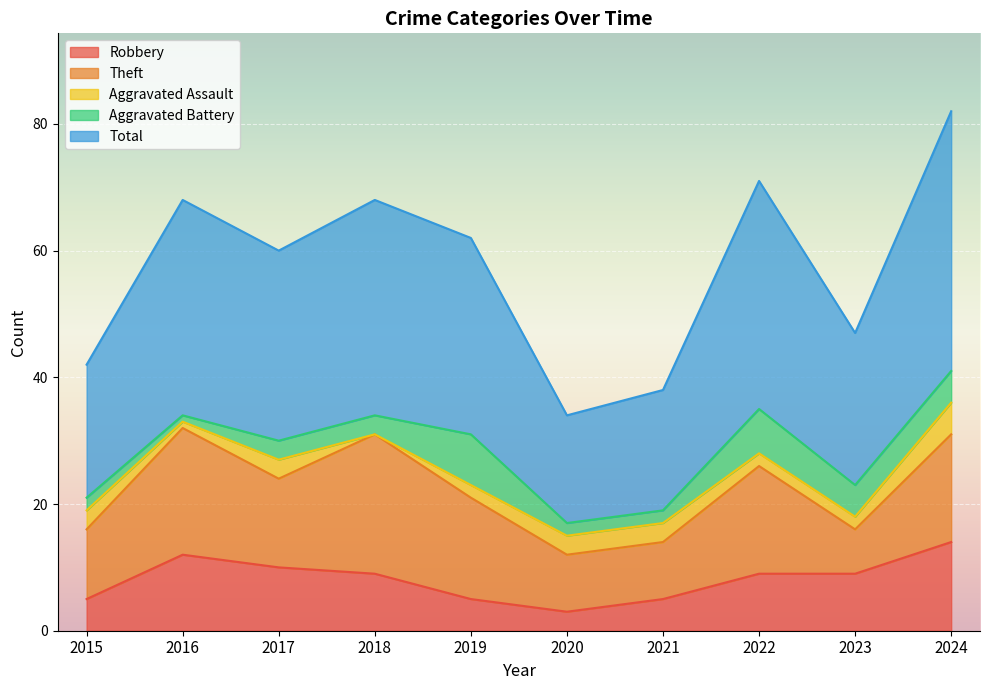

Count the Aggravated Battery values in the range 2 to 5.

7